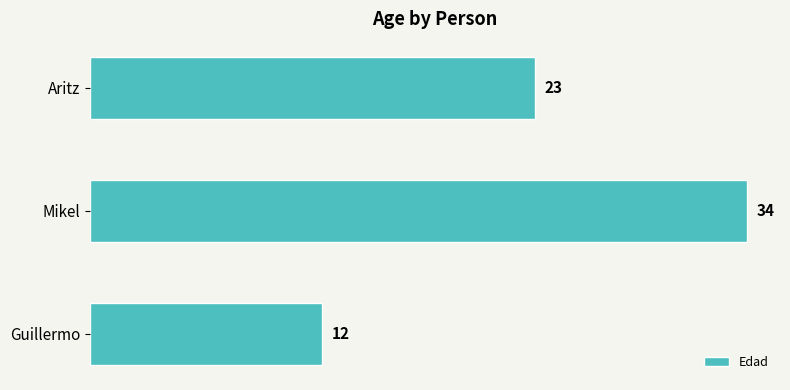

At which category does the chart reach its peak across all series?

Mikel